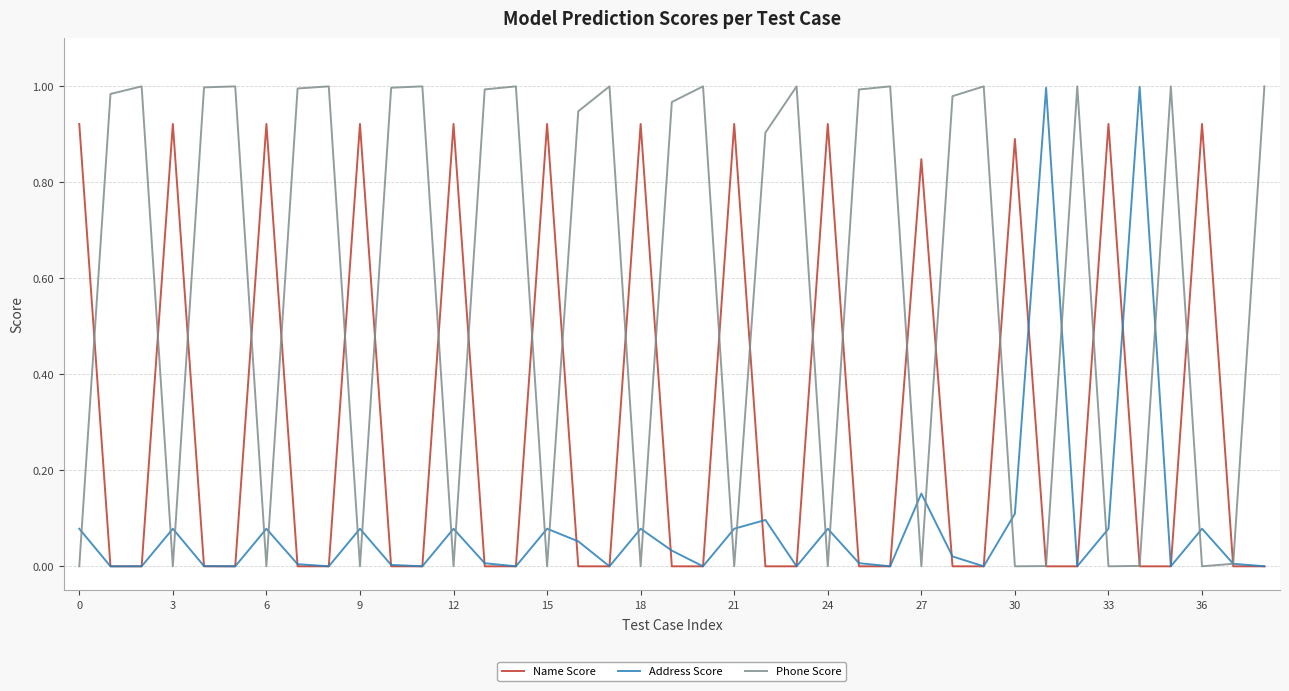

Is this an area chart (filled region under the line)?

No